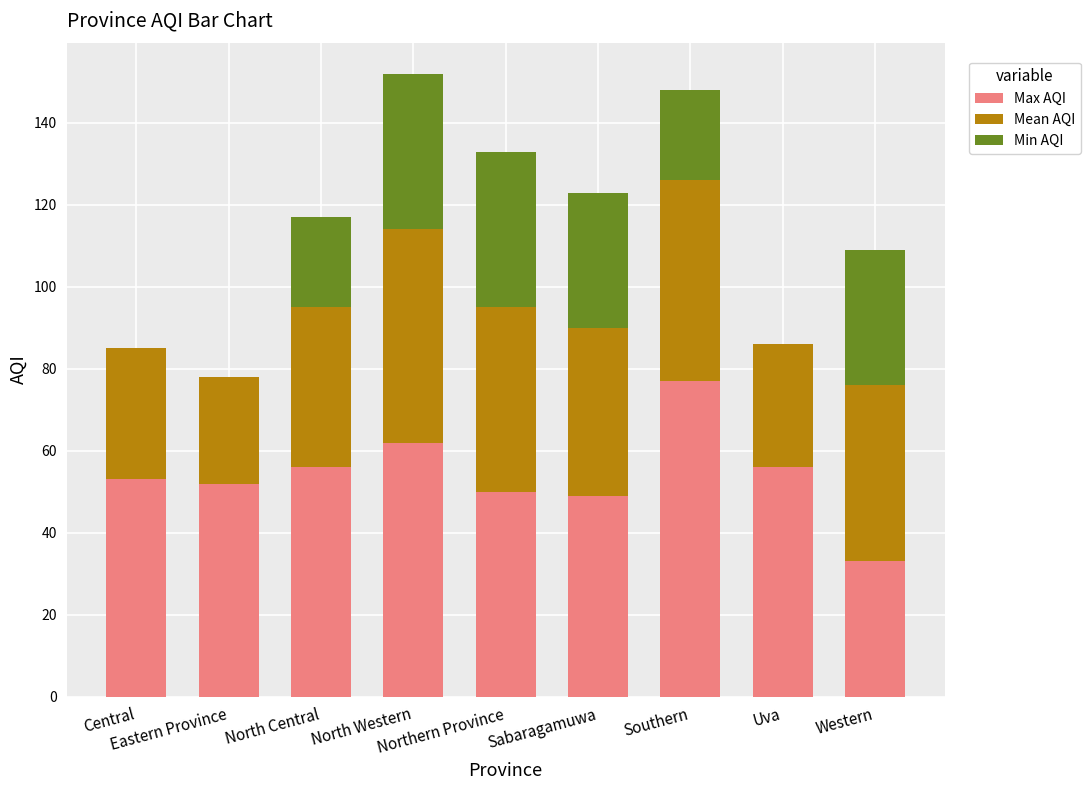

Does the chart contain stacked bars?

Yes